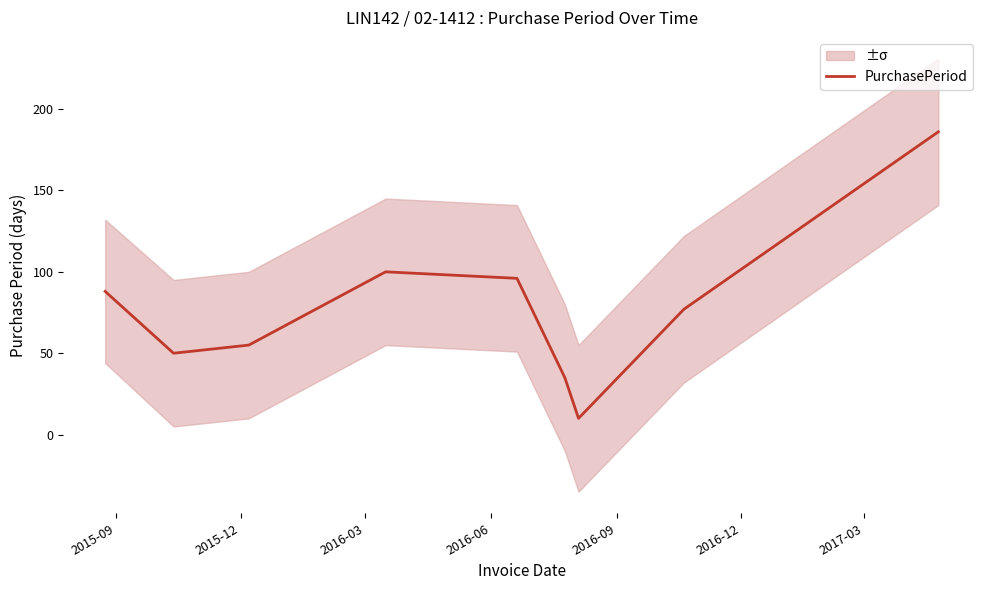

Where is the data nearest to the value 98?

2016-06